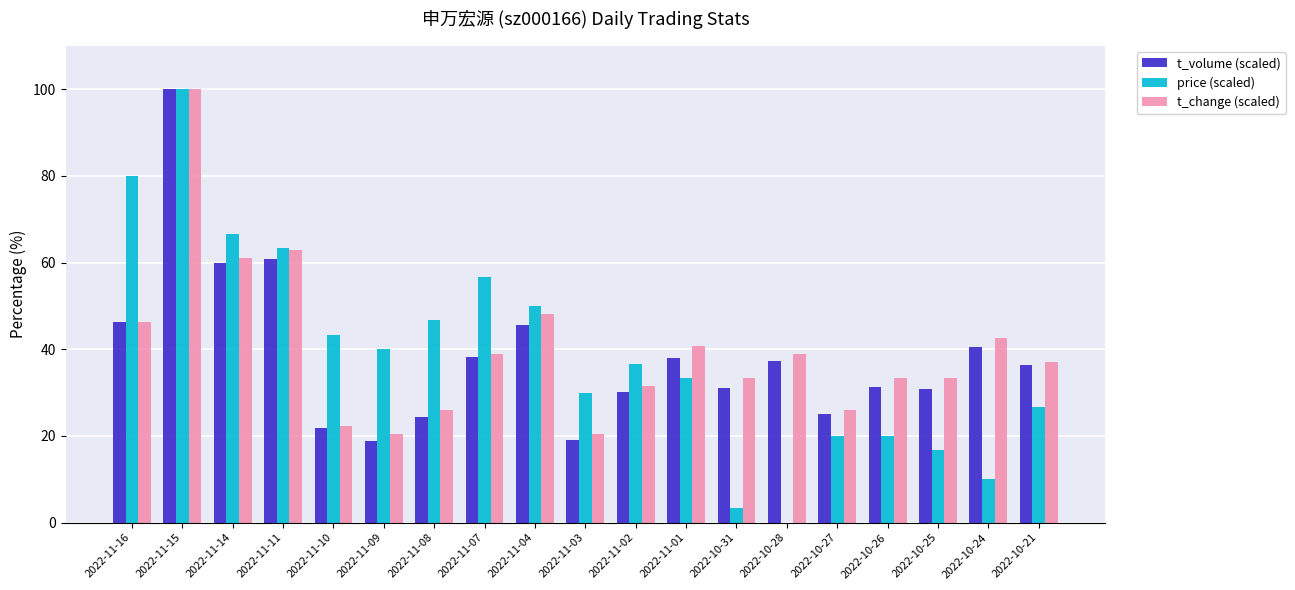

Which series changed the most between 2022-11-01 and 2022-10-31?

price (scaled)